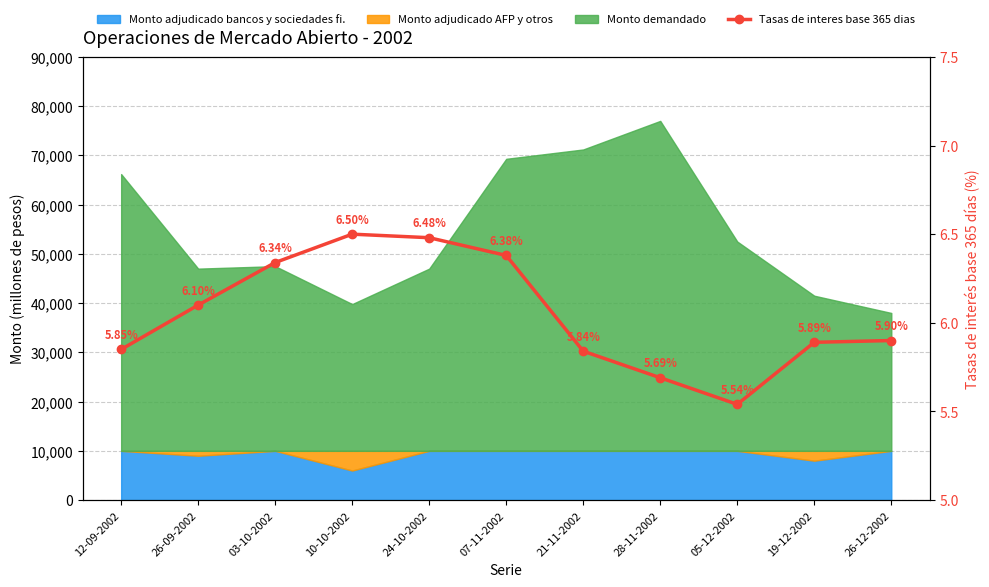

Reading right to left, list all the values displayed in this chart.

26-12-2002=5.9	19-12-2002=5.9	05-12-2002=5.5	28-11-2002=5.7	21-11-2002=5.8	07-11-2002=6.4	24-10-2002=6.5	10-10-2002=6.5	03-10-2002=6.3	26-09-2002=6.1	12-09-2002=5.8